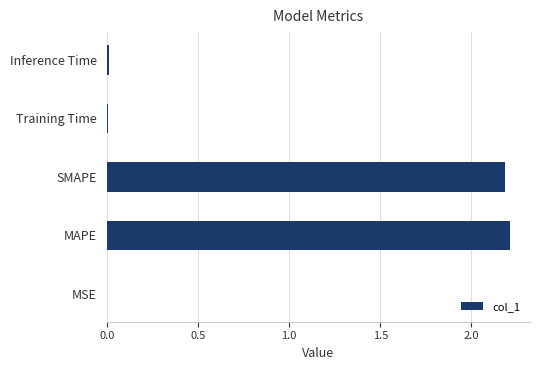

What value does the data have at MAPE?

2.2